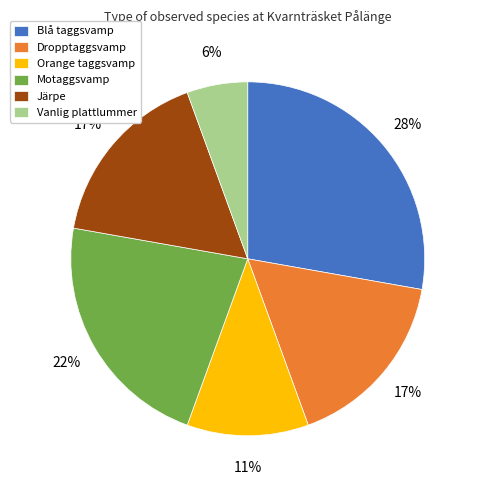

Is Motaggsvamp the majority of the pie?

No